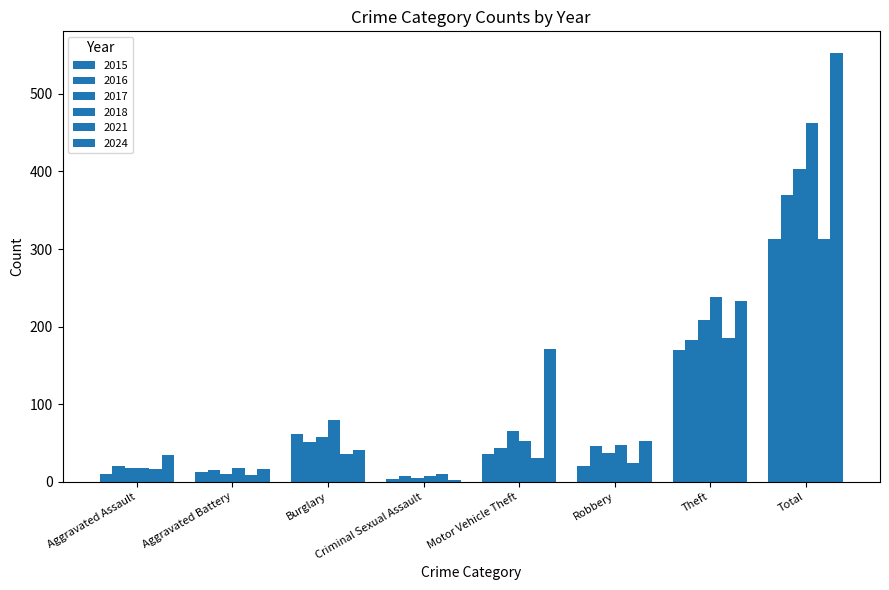

How many data points does each series have?

8